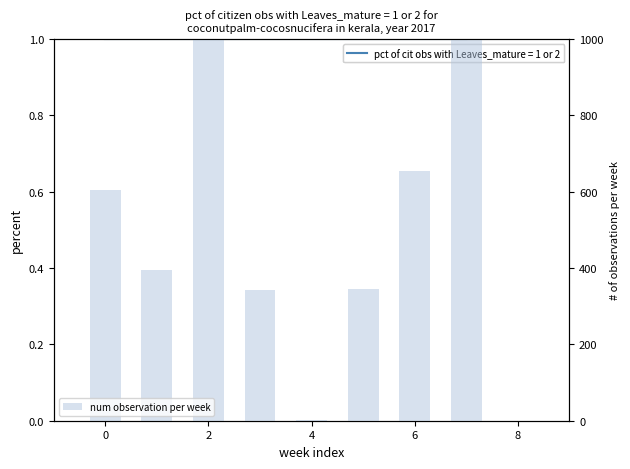

Reading left to right, transcribe all the data shown in this chart.

605.2	394.8	1000.0	341.7	2.9	344.6	655.4	1000.0